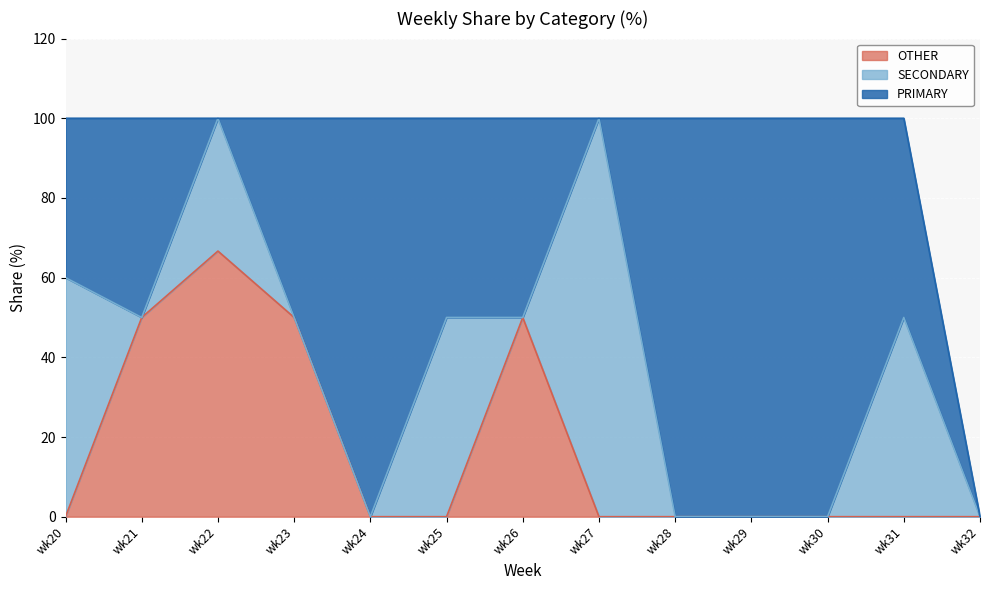

Rank the series by their average value, from lowest to highest.

OTHER, SECONDARY, PRIMARY